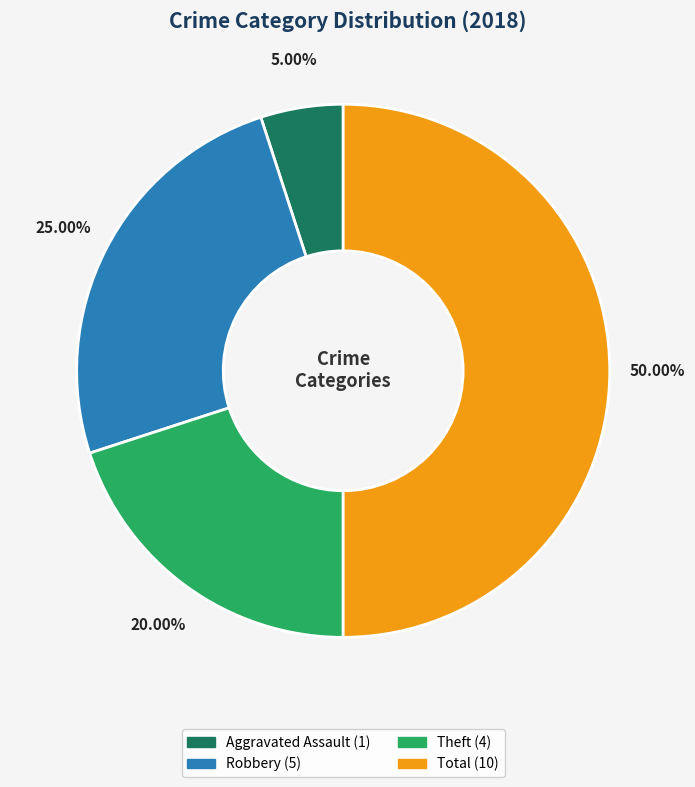

Which slice is the largest?

Total